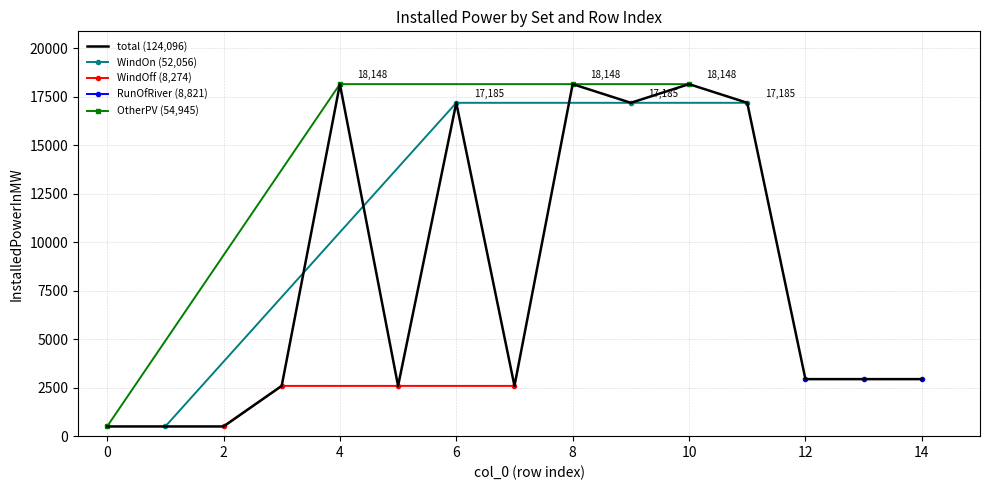

The value of total (124,096) at 12 is 2940.2. True or false?

True